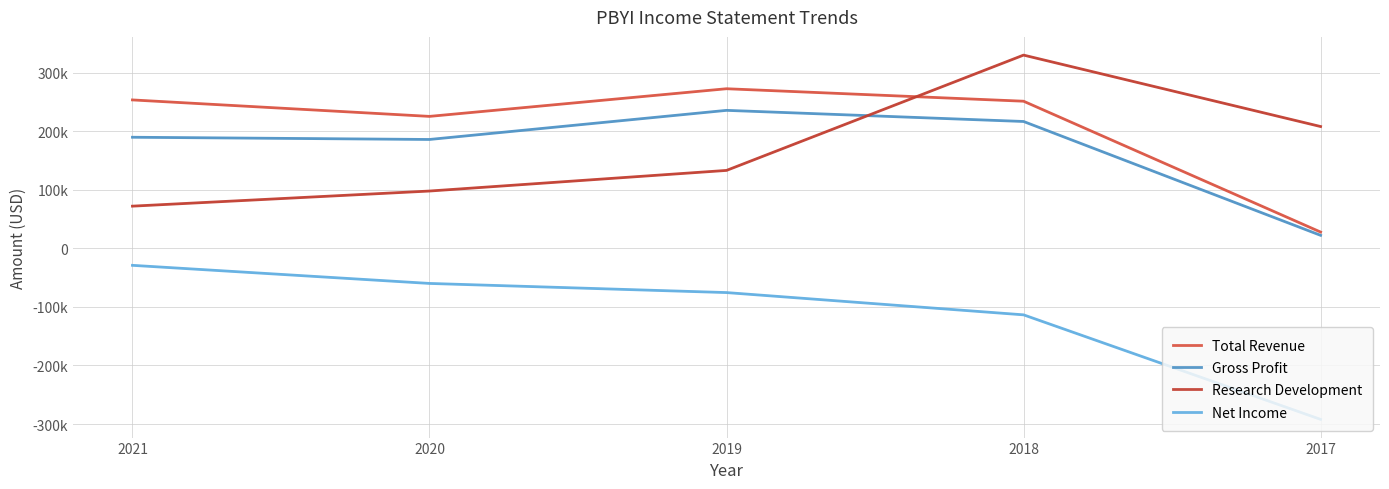

True or false: Net Income and Gross Profit cross at least once.

False